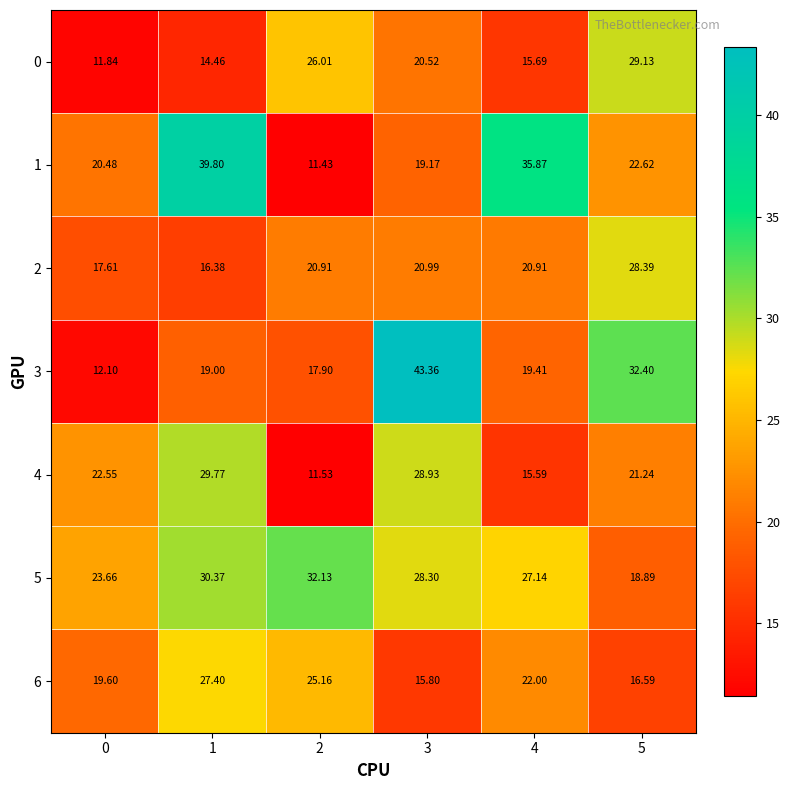

At how many categories does at least one series exceed 20?

6